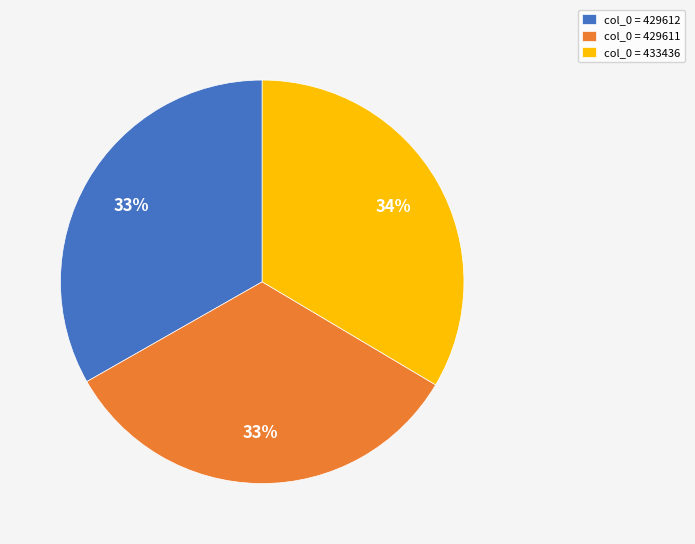

Combined, do col_0 = 429611 and col_0 = 429612 account for over 50%?

Yes